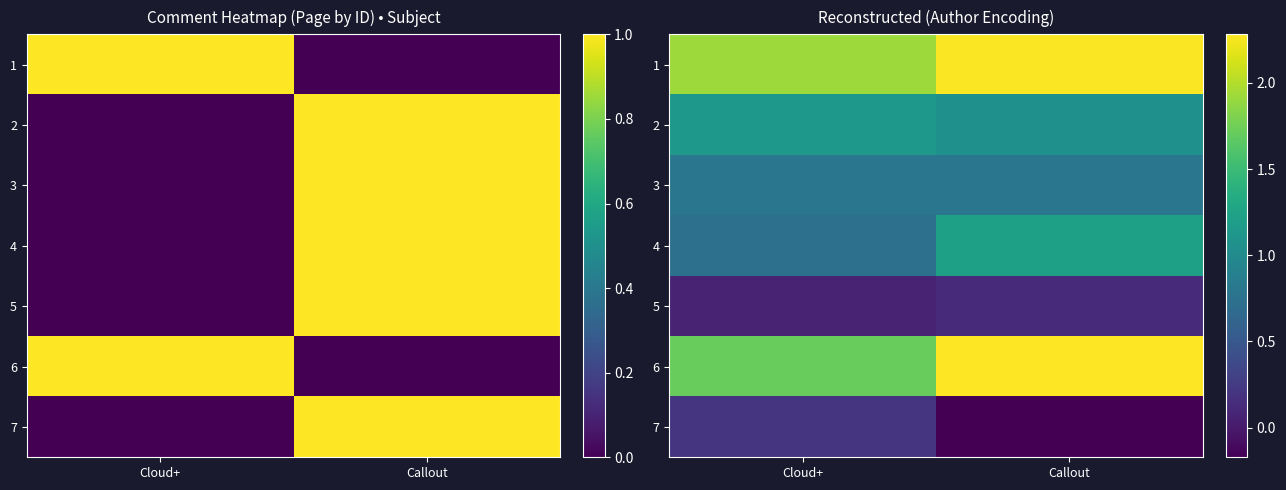

At how many categories does at least one series exceed 0?

2